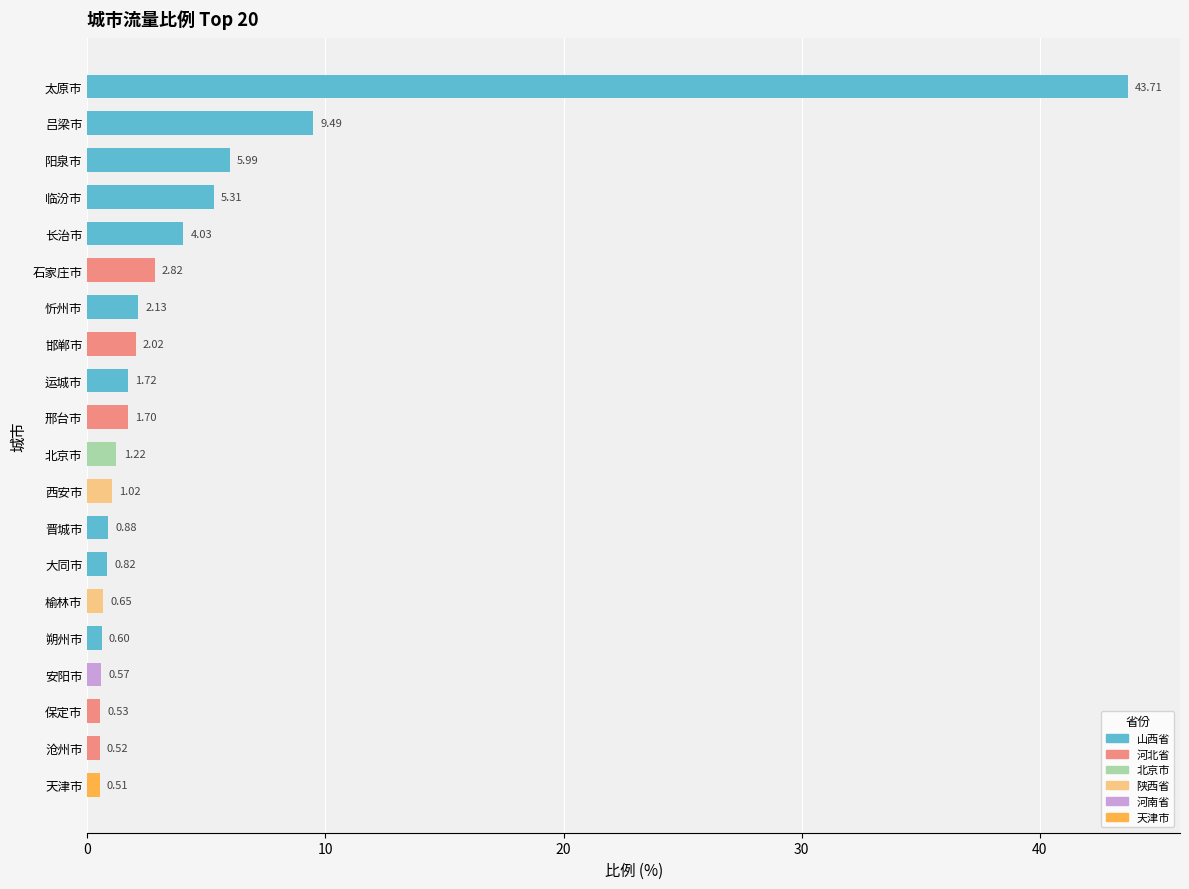

Does the chart contain any negative values?

No